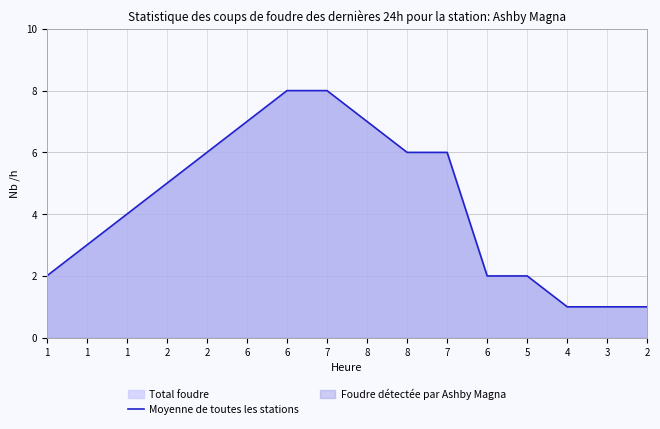

Is it true that the value at 8 is 9?

False